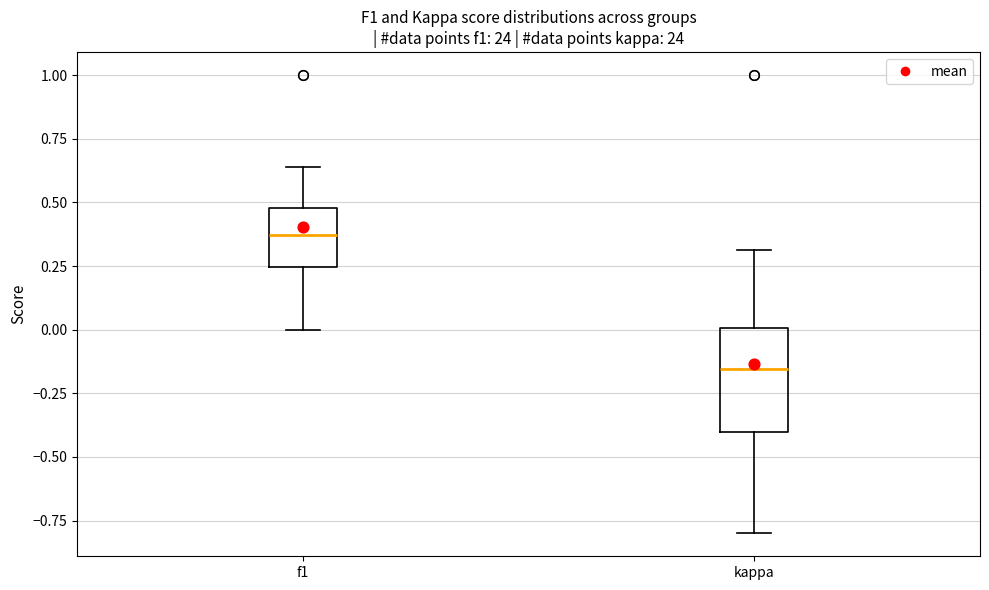

Where does the upper whisker of the box for f1 end on the y-axis? The values are not printed on the chart, so give them approximately, as read against the axis.

0.65